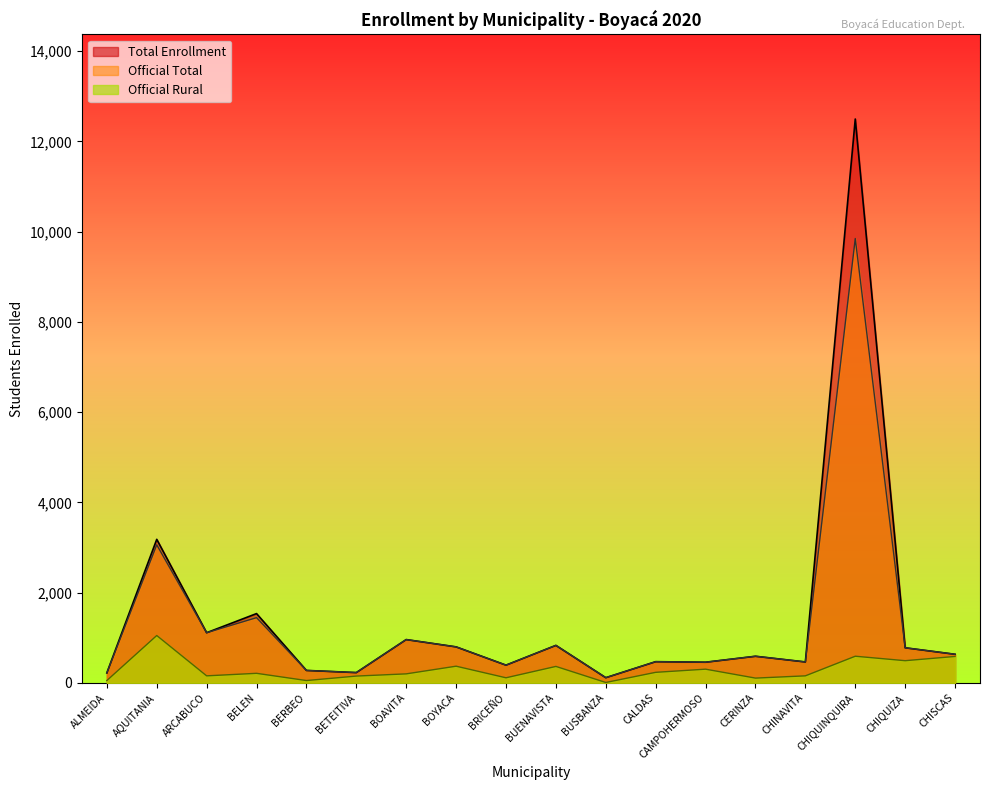

At how many categories does at least one series exceed 204?

17